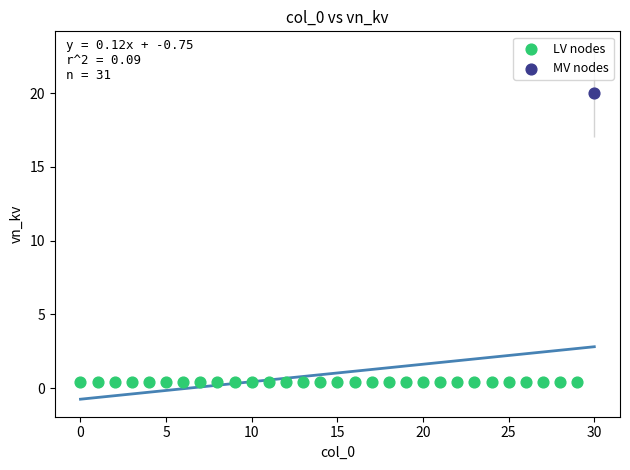

Which series reaches the maximum Y coordinate?

MV nodes